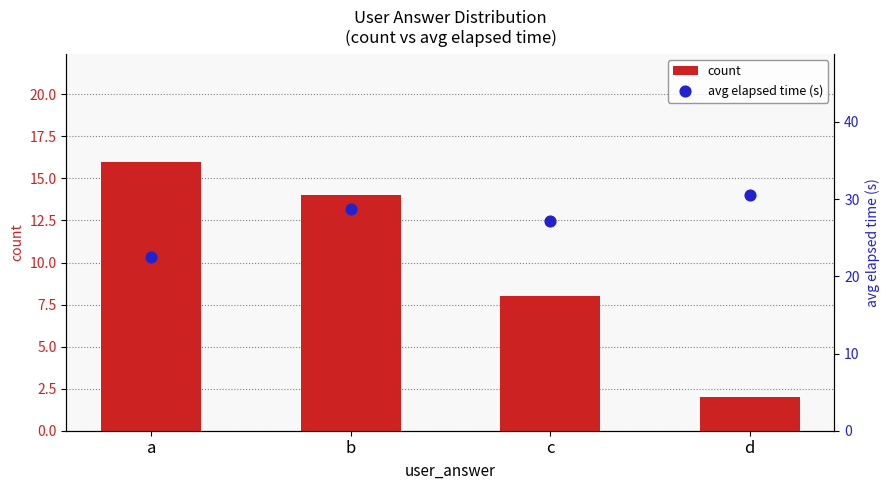

What are all the series names shown in the legend?

count, avg elapsed time (s)